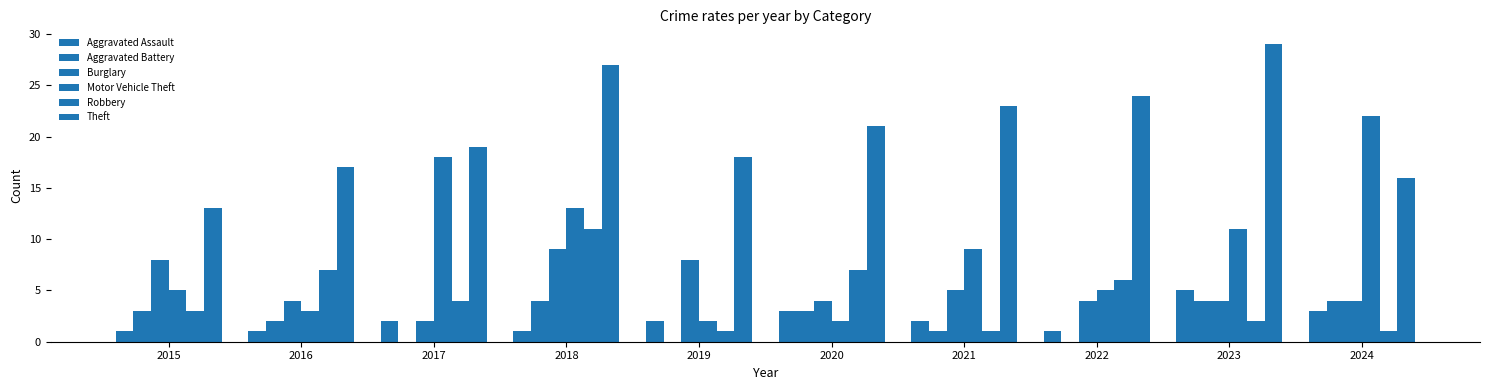

Reading left to right, list all the values displayed in this chart.

Aggravated Assault: 2015=1	2016=1	2017=2	2018=1	2019=2	2020=3	2021=2	2022=1	2023=5	2024=3
Aggravated Battery: 2015=3	2016=2	2017=0	2018=4	2019=0	2020=3	2021=1	2022=0	2023=4	2024=4
Burglary: 2015=8	2016=4	2017=2	2018=9	2019=8	2020=4	2021=5	2022=4	2023=4	2024=4
Motor Vehicle Theft: 2015=5	2016=3	2017=18	2018=13	2019=2	2020=2	2021=9	2022=5	2023=11	2024=22
Robbery: 2015=3	2016=7	2017=4	2018=11	2019=1	2020=7	2021=1	2022=6	2023=2	2024=1
Theft: 2015=13	2016=17	2017=19	2018=27	2019=18	2020=21	2021=23	2022=24	2023=29	2024=16